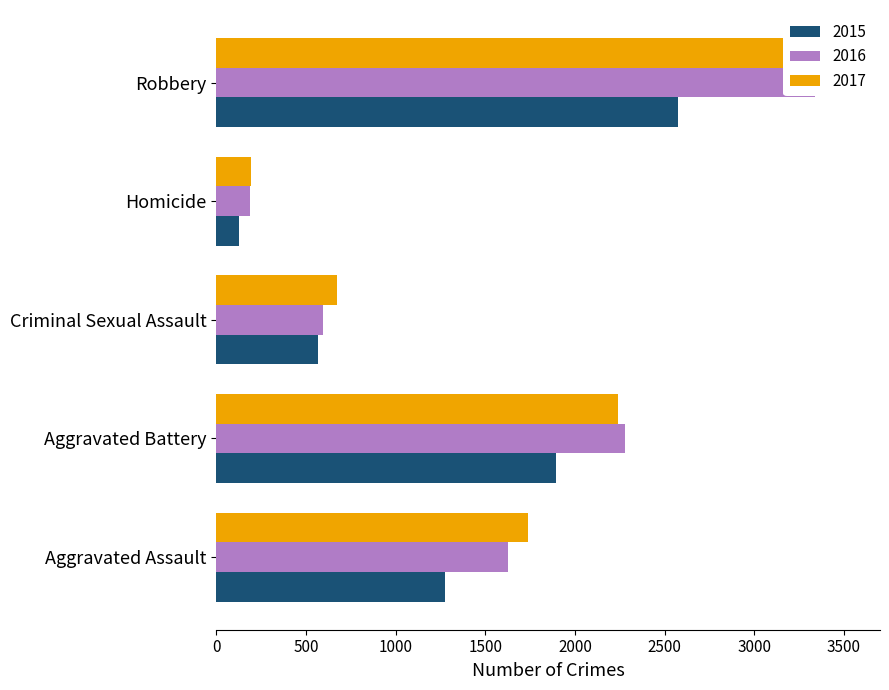

What is the average value of the 2015 series?

1287